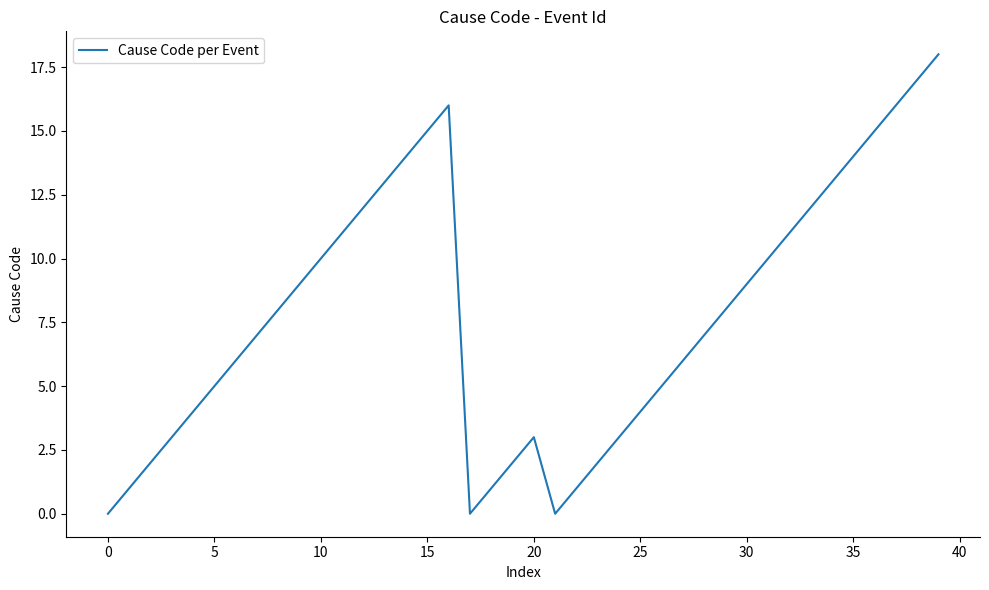

What is the maximum value shown in the chart?

18